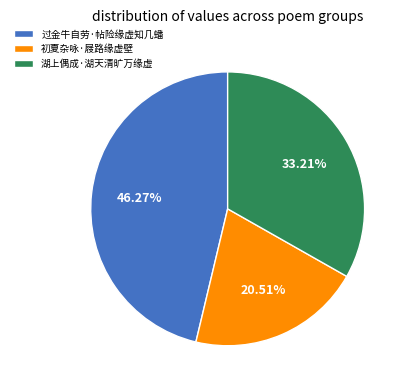

Count the number of slices in the pie.

3